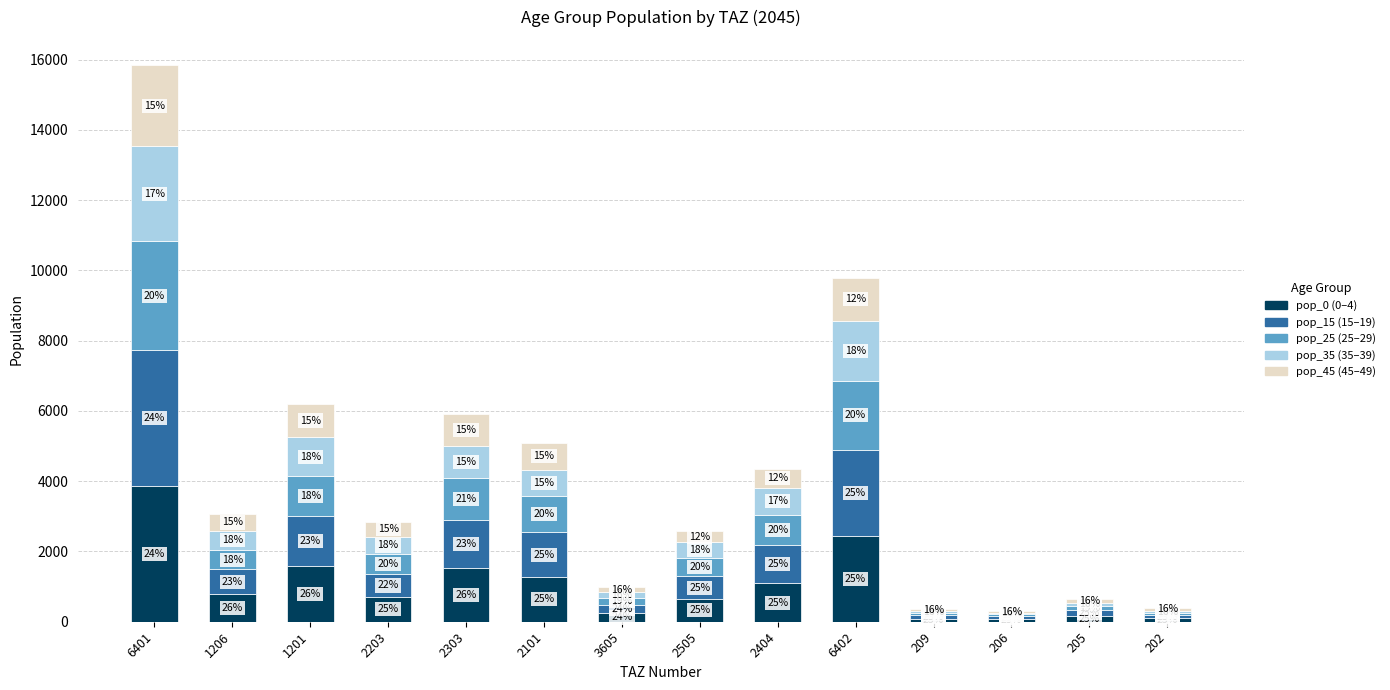

Are the bars horizontal?

No